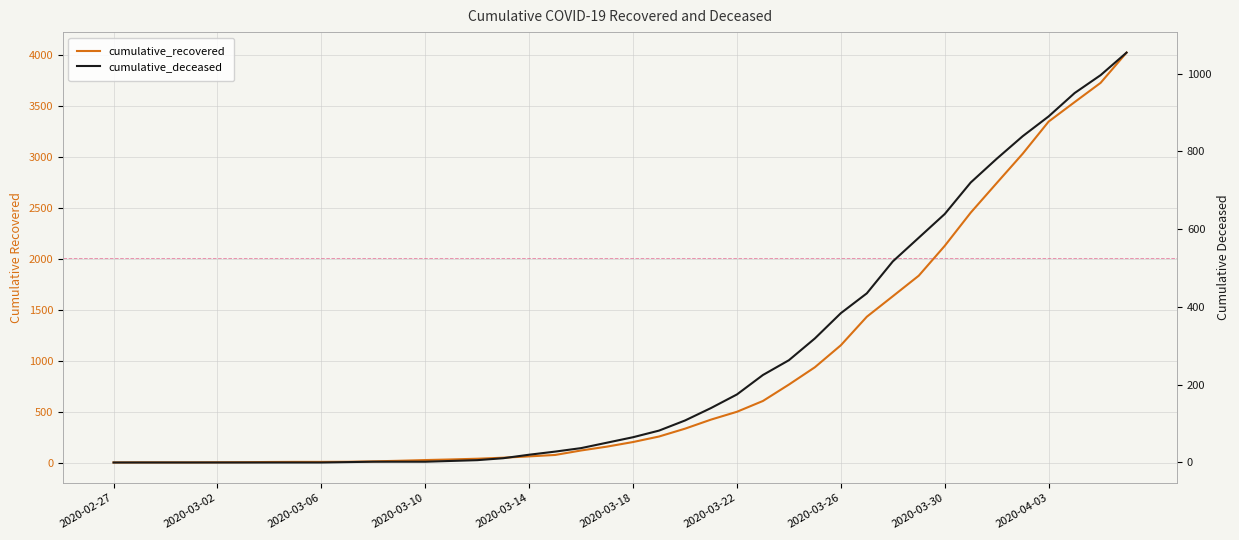

What is the difference between the maximum and minimum values in the cumulative_deceased series?

1054